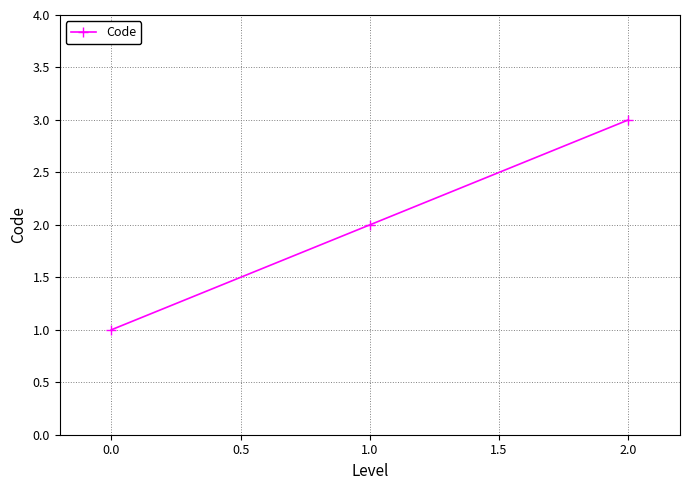

How many lines are shown in the chart?

1